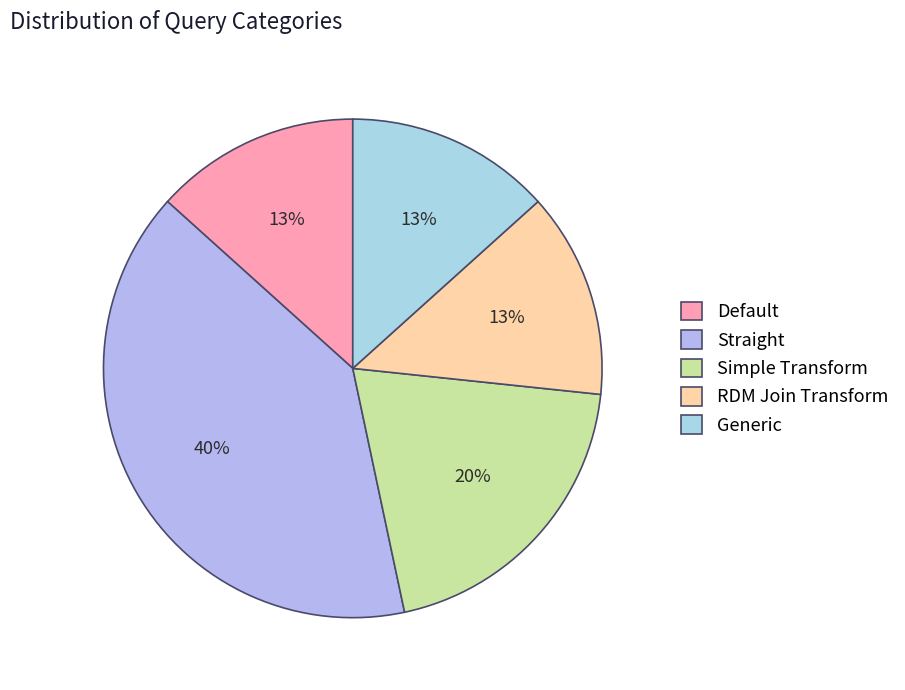

Between Generic and Straight, which is larger?

Straight